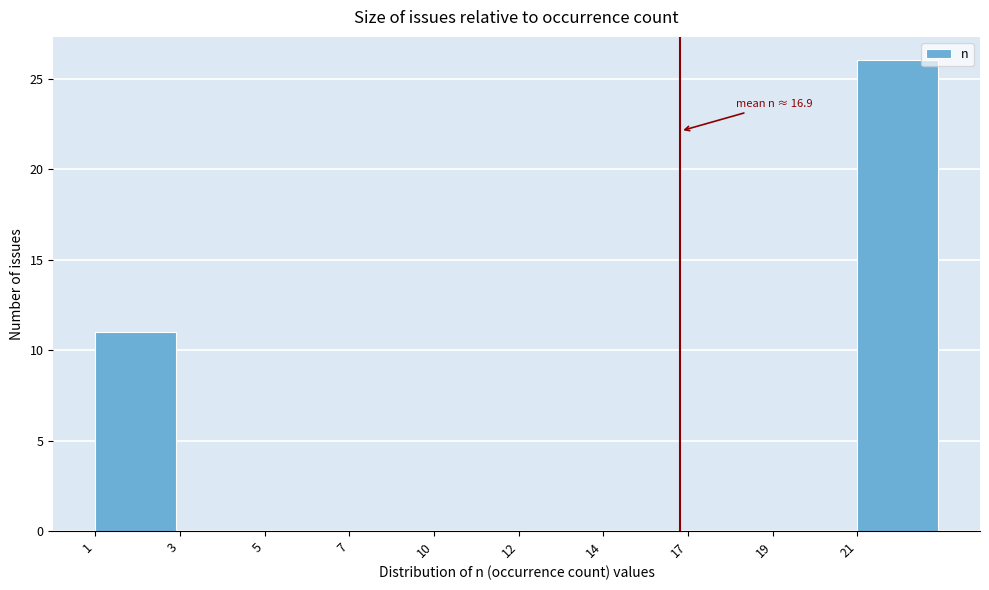

Reading left to right, transcribe all the data shown in this chart.

1=11	3=0	5=0	7=0	10=0	12=0	14=0	17=0	19=0	21=26